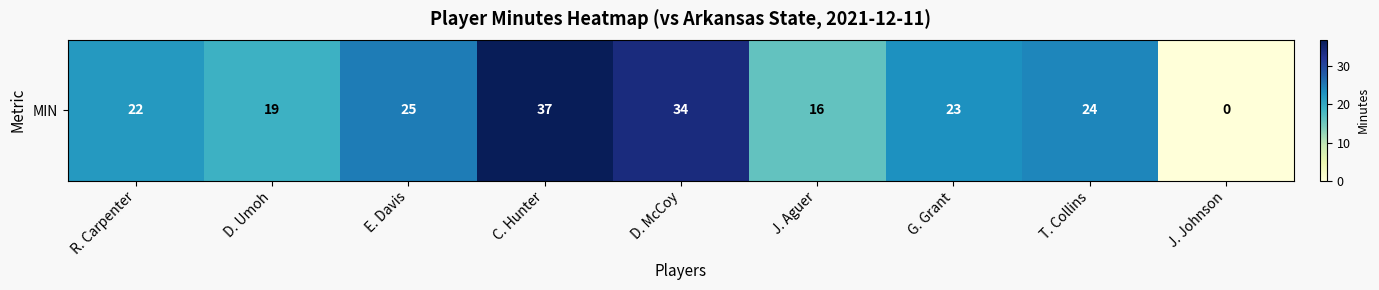

Reading left to right, list all the values displayed in this chart.

22	19	25	37	34	16	23	24	0